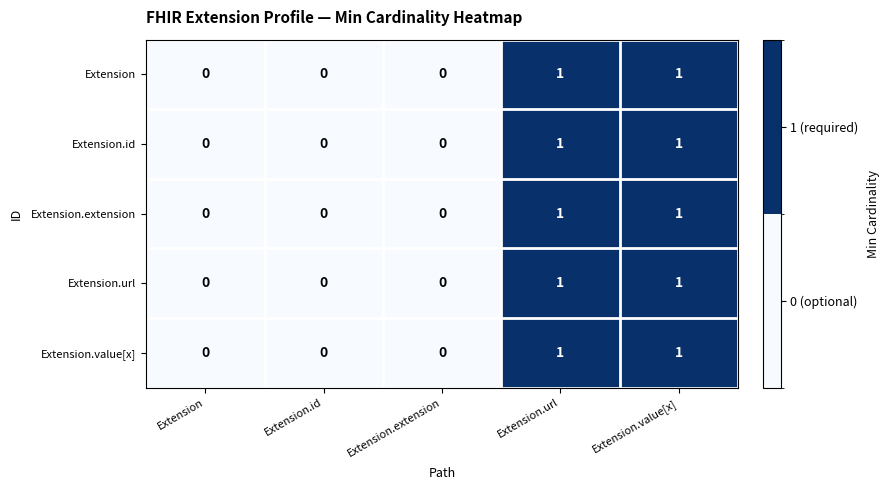

The value of Extension at Extension.id is -1. True or false?

False